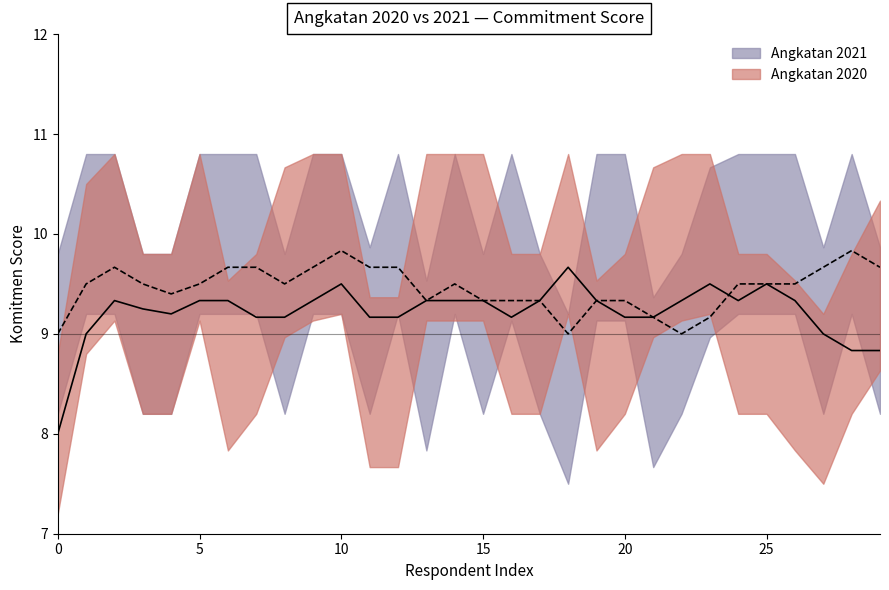

Rank the series by their maximum value, from highest to lowest.

komitmen_2020, komitmen_2021